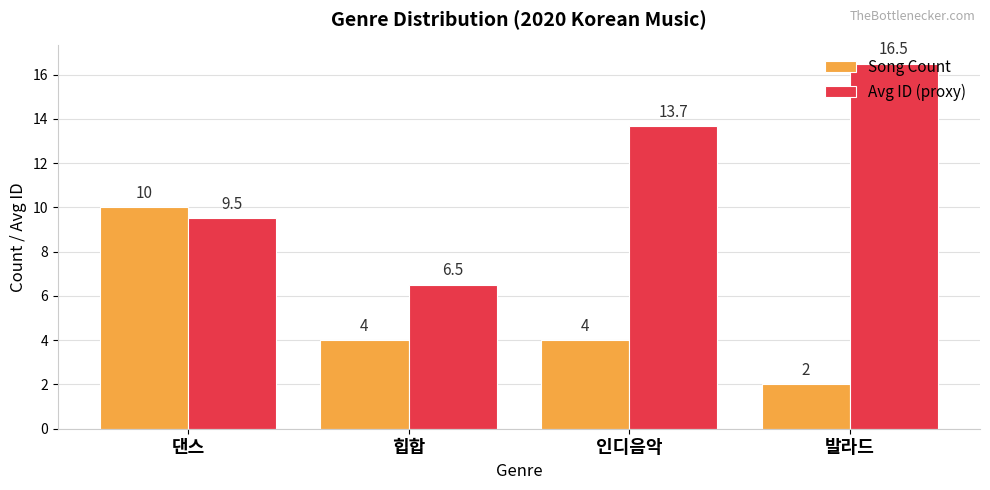

At how many categories does at least one series exceed 3?

4